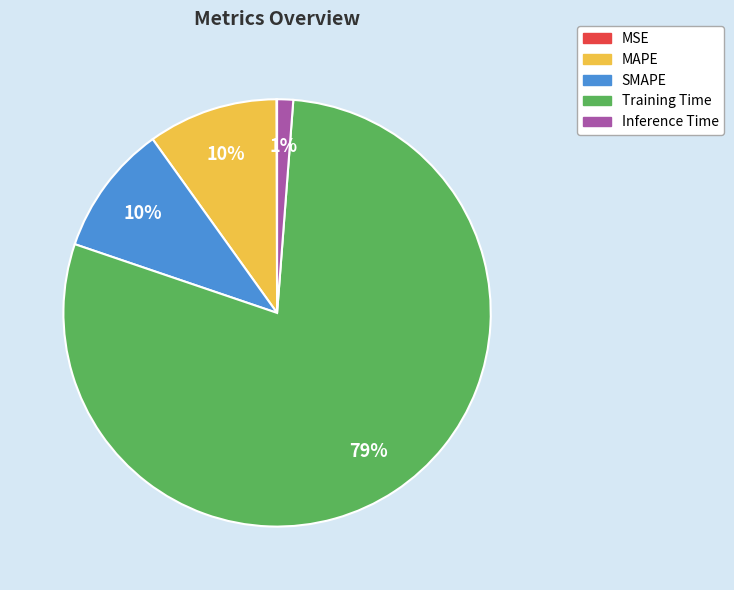

Which slice is the largest?

Training Time